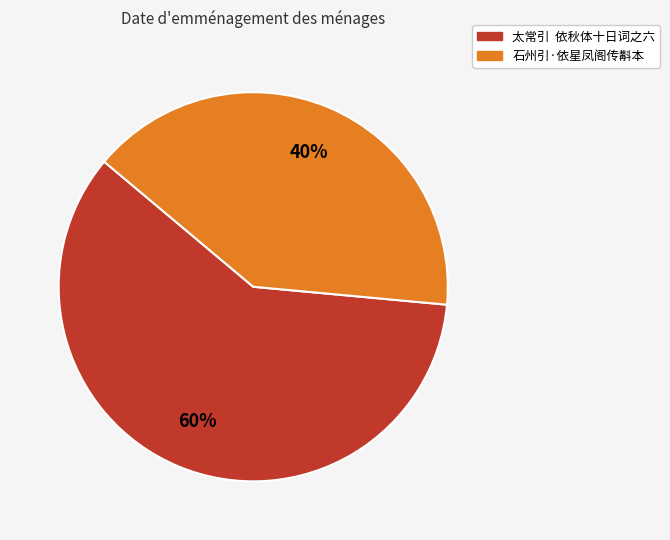

Rank the categories by value from highest to lowest.

太常引 依秋体十日词之六, 石州引·依星凤阁传斠本